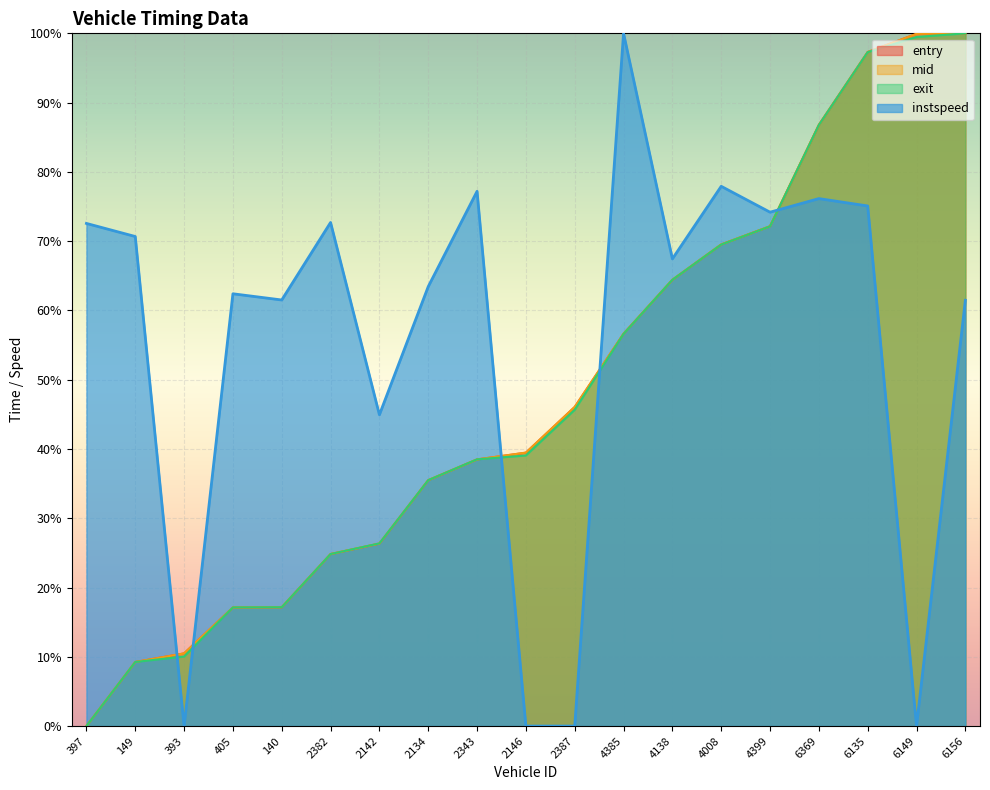

List the labels in order of instspeed value, smallest first.

393, 2146, 2387, 6149, 2142, 6156, 140, 405, 2134, 4138, 149, 397, 2382, 4399, 6135, 6369, 2343, 4008, 4385